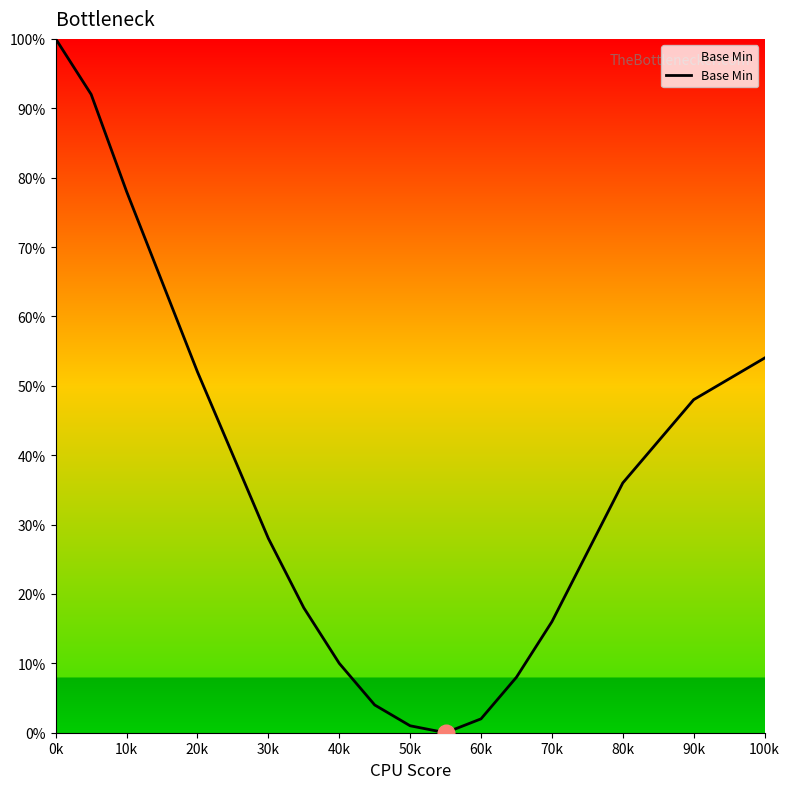

What is the maximum value shown in the chart?

100